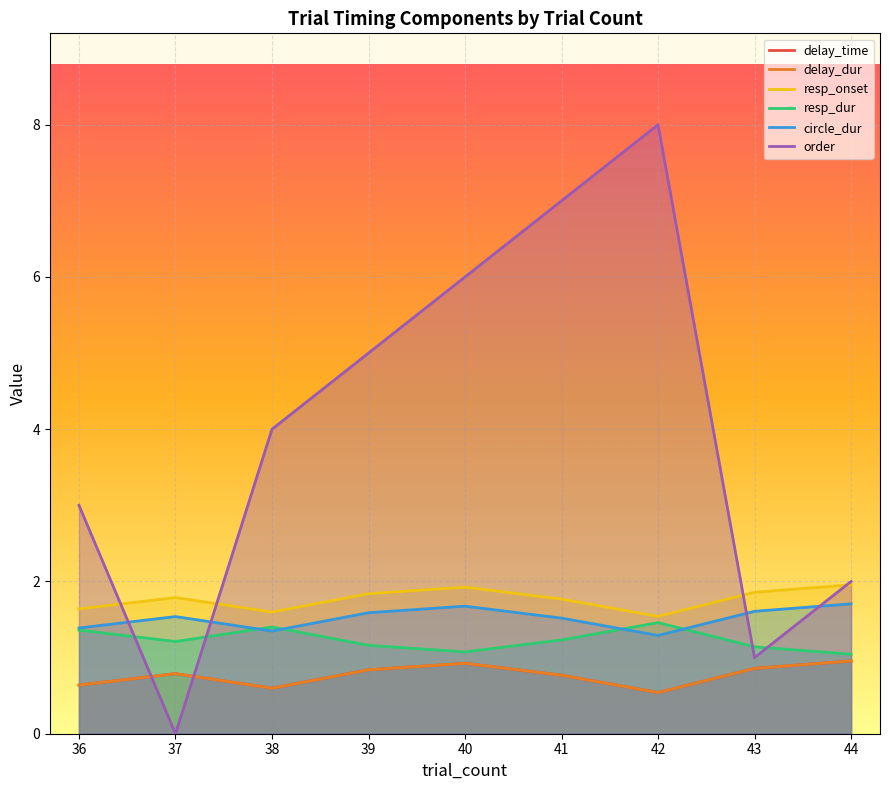

In resp_dur, how many points are higher than both neighbors (excluding endpoints)?

2